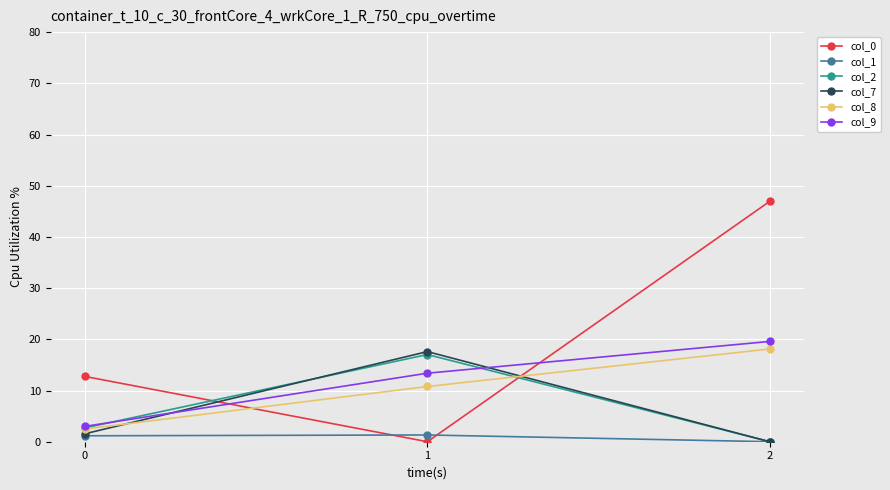

What is the difference between the maximum and minimum values in the col_9 series?

16.6